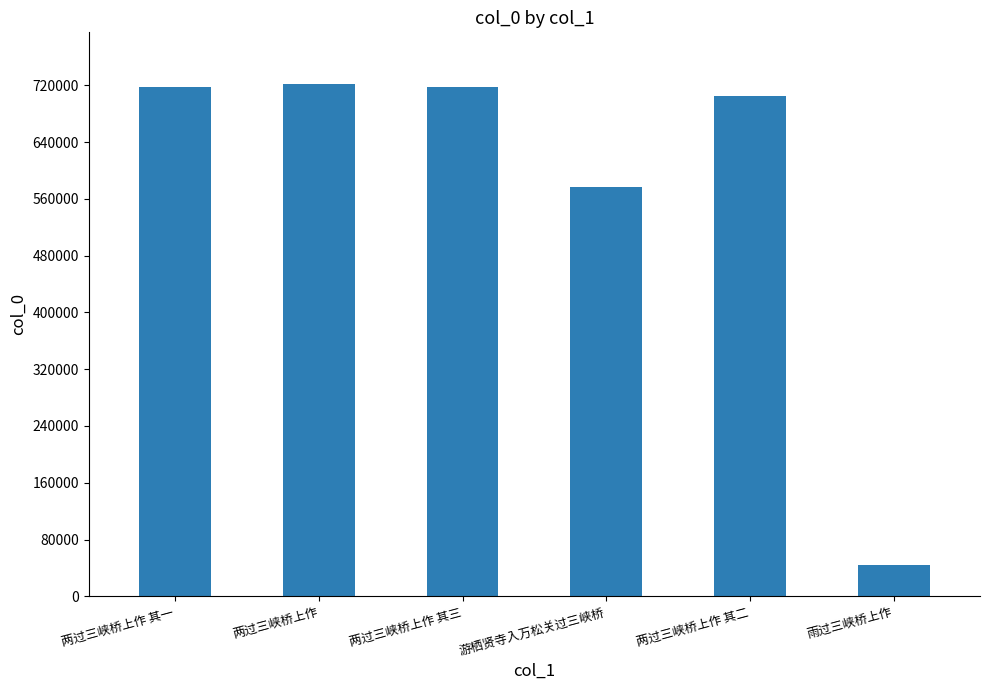

Between 两过三峡桥上作 其二 and 游栖贤寺入万松关过三峡桥, which is larger?

两过三峡桥上作 其二